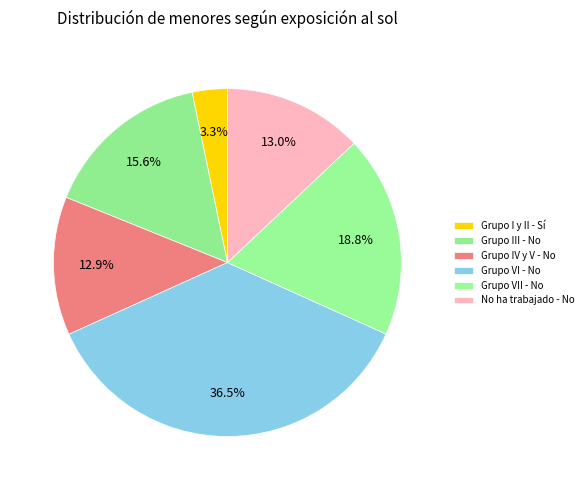

To the nearest percent, what percentage of the pie is No ha trabajado - No?

13%